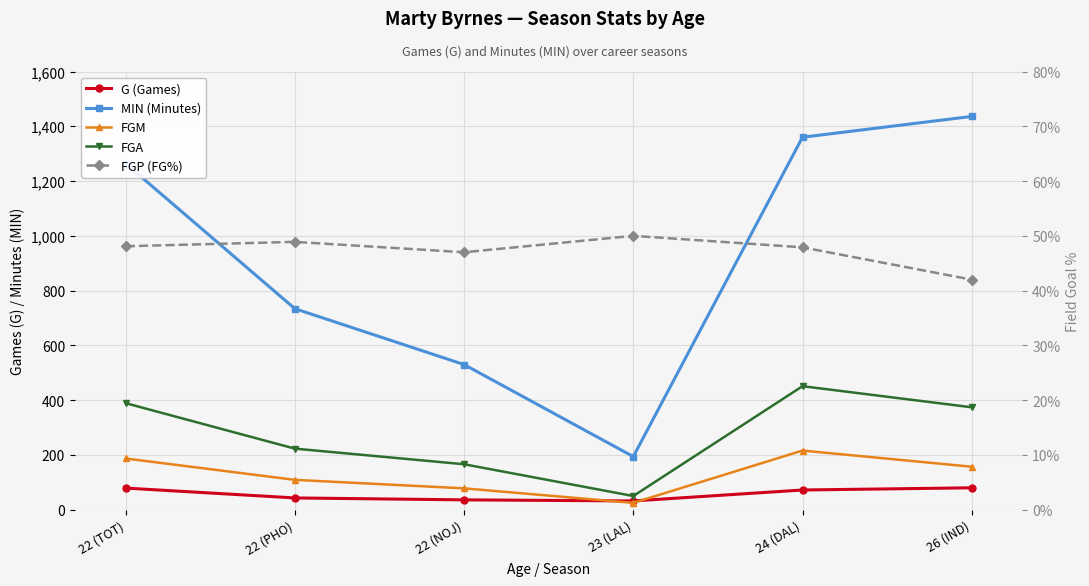

What is the value of the FGA point at the 3rd from the left?

166.0